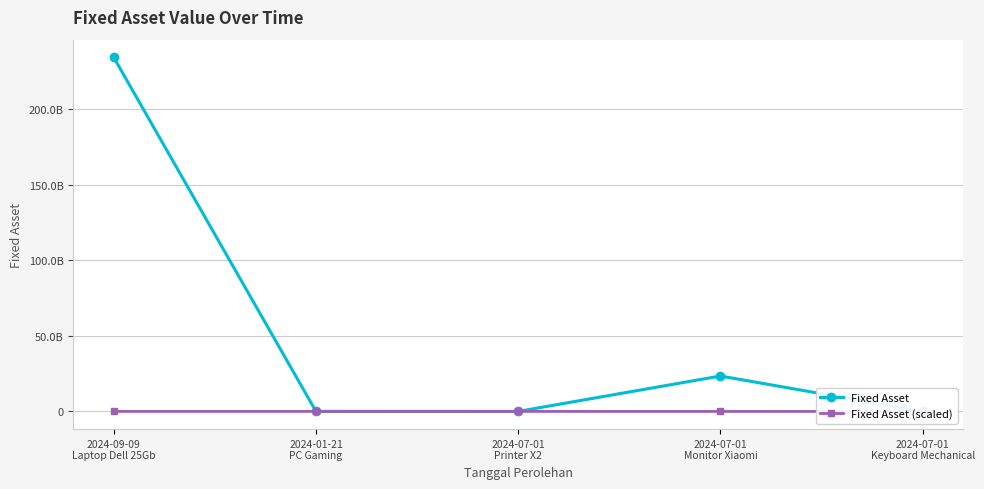

Is this an area chart (filled region under the line)?

No